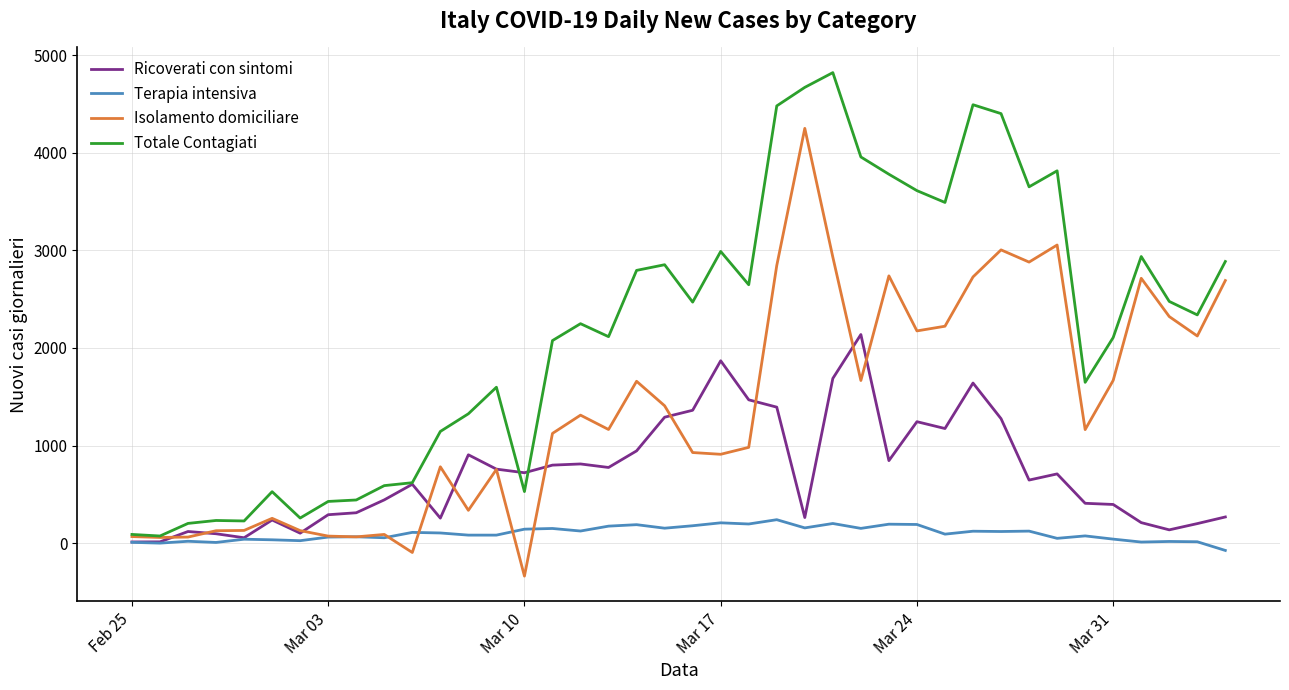

Rank the series by their maximum value, from highest to lowest.

Totale Contagiati, Isolamento domiciliare, Ricoverati con sintomi, Terapia intensiva